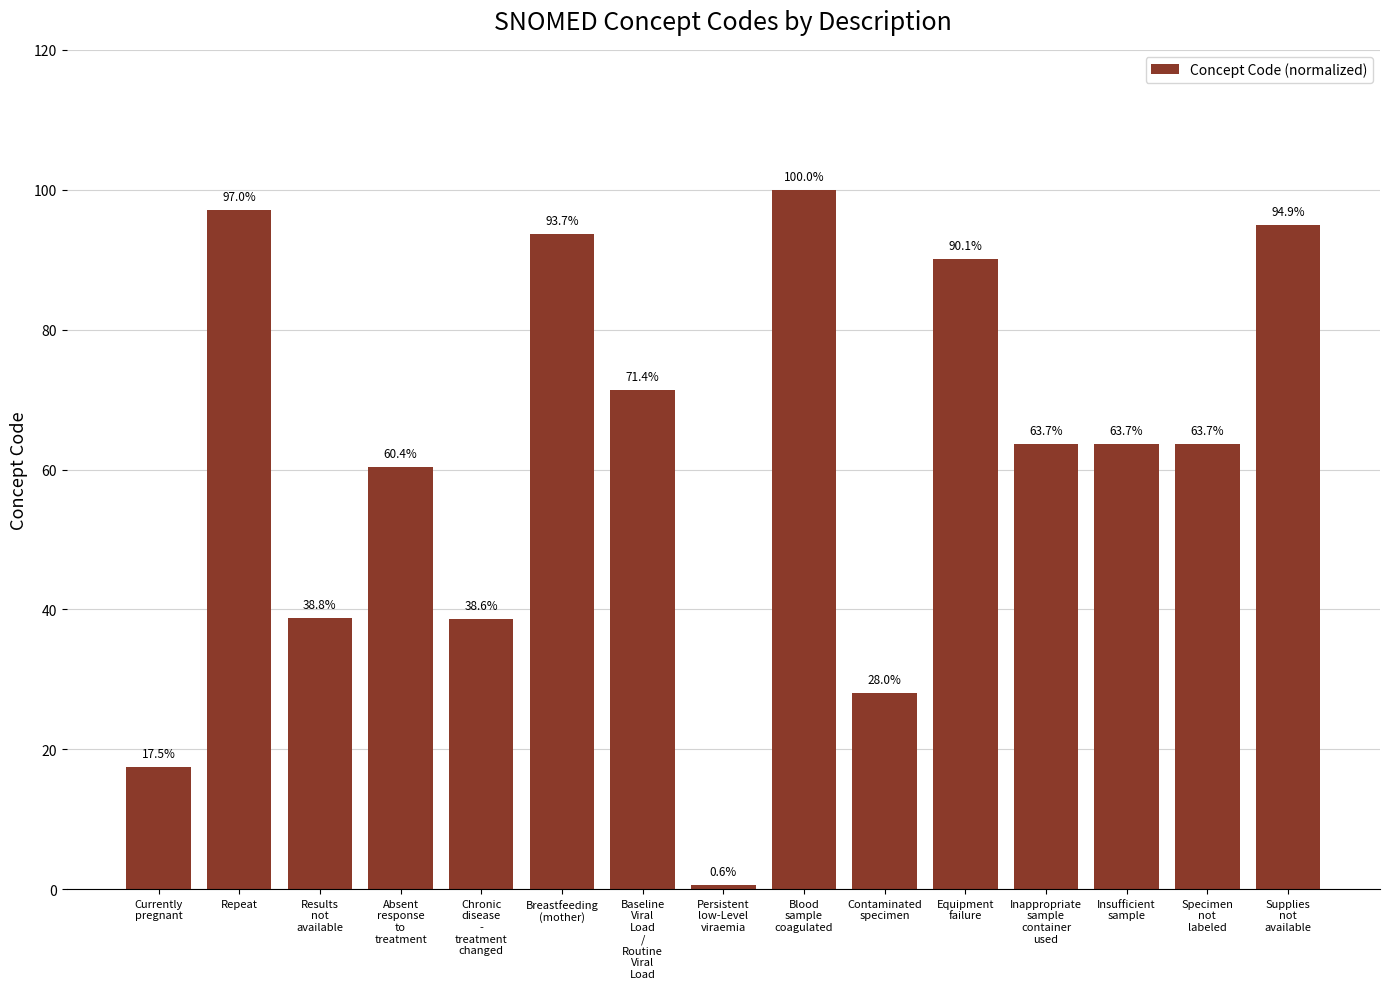

At which label is the value closest to 50?

Absent
response
to
treatment